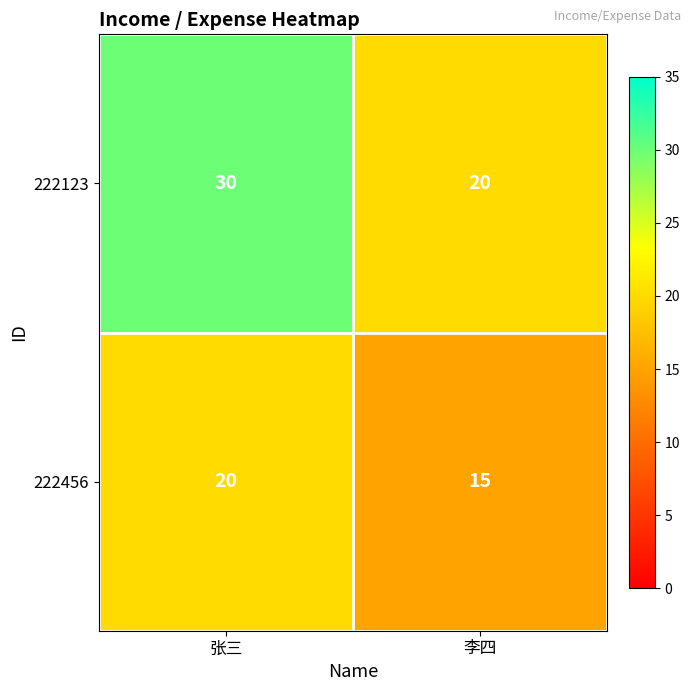

How many distinct data groups are displayed?

2